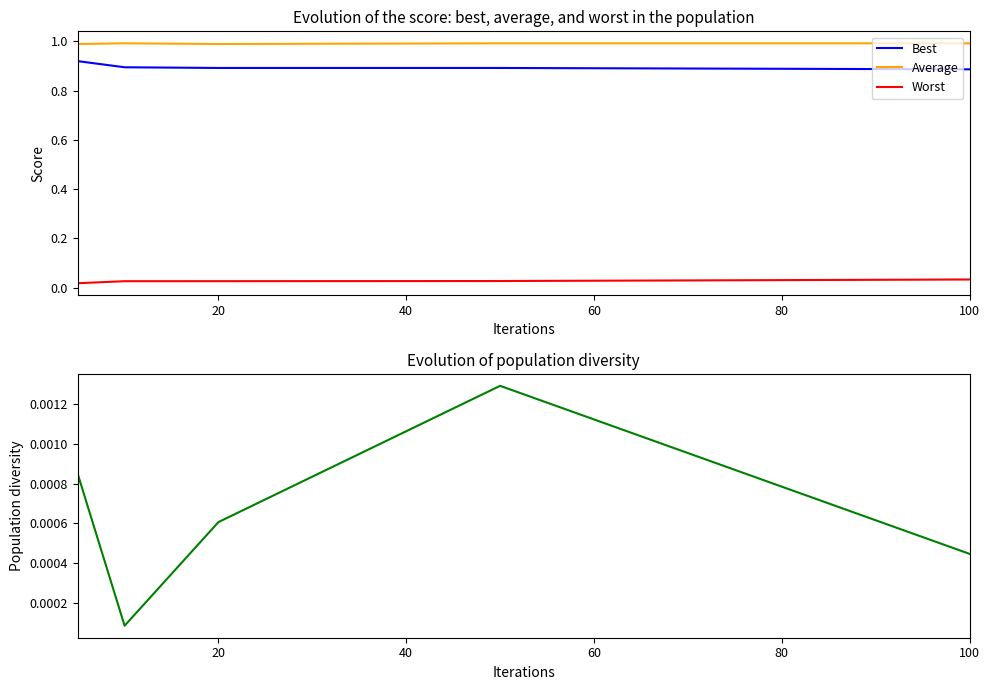

Reading left to right, transcribe all the data shown in this chart.

Best: 0.9	0.9	0.9	0.9	0.9
Average: 1.0	1.0	1.0	1.0	1.0
Worst: 0.0	0.0	0.0	0.0	0.0
Population diversity: 0.0	0.0	0.0	0.0	0.0